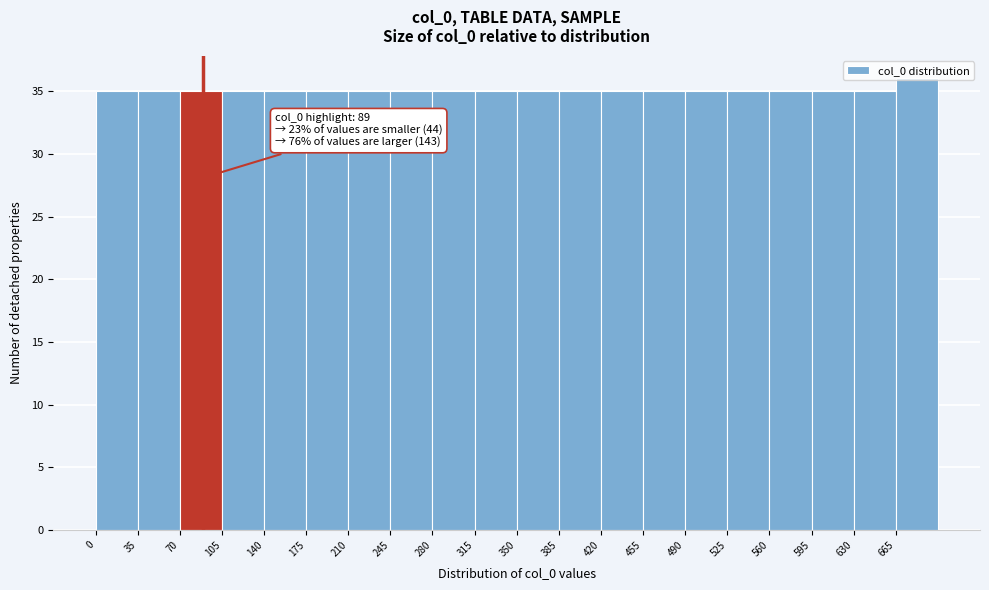

Over which range of the x-axis is the bar tallest?

665 to 700